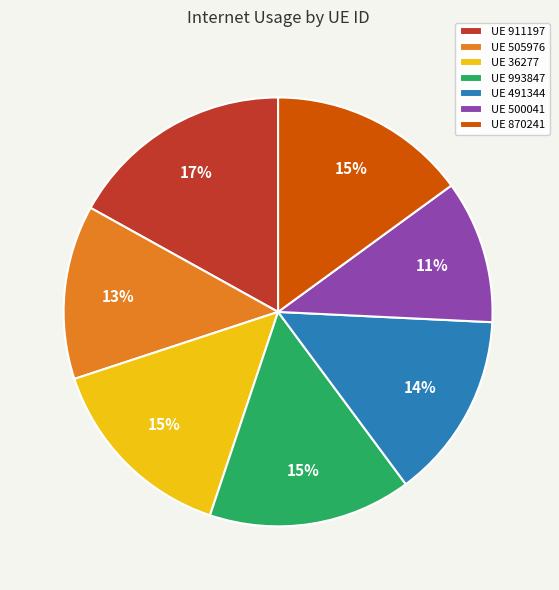

Which slice is the largest?

UE 911197